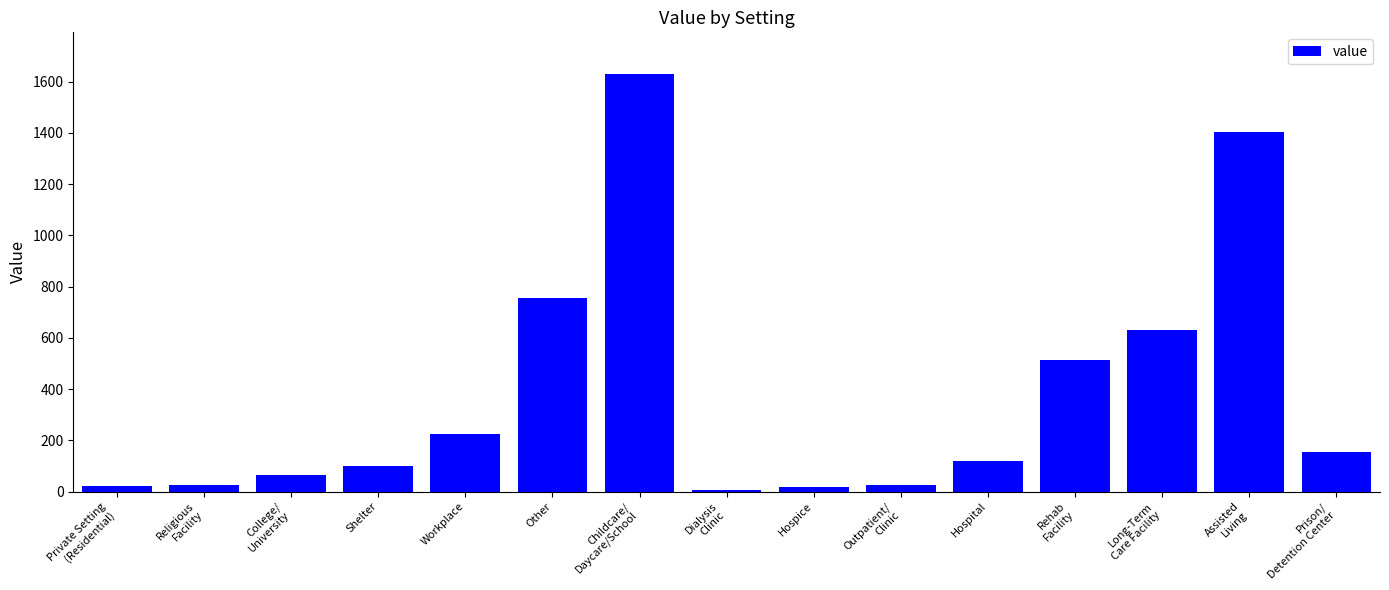

How many series are shown in this chart?

1